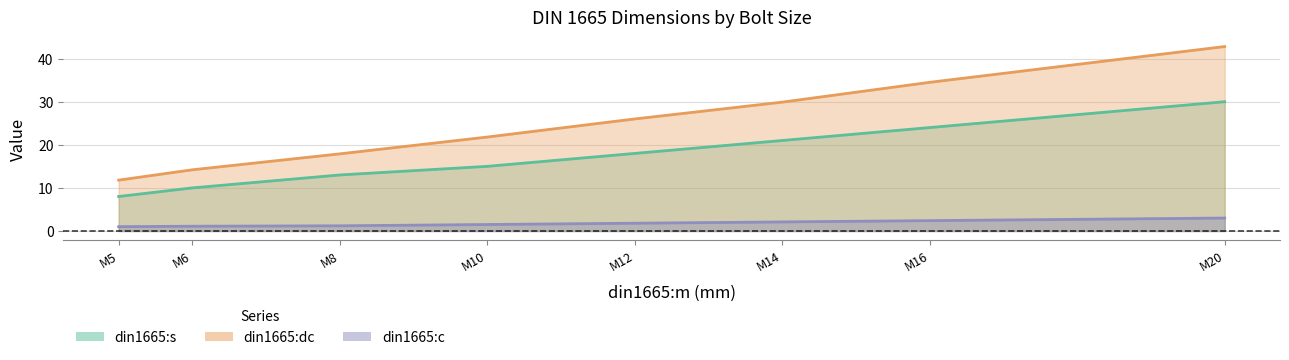

How many distinct data groups are displayed?

3